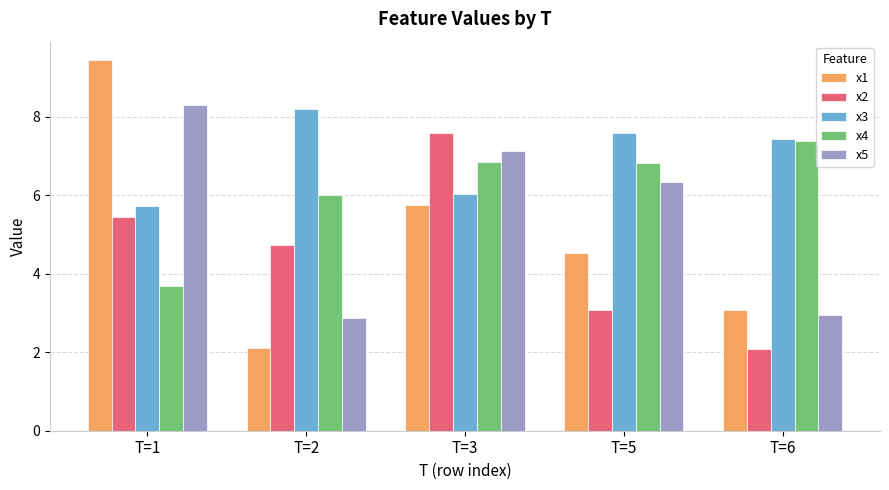

Rank the series by their maximum value, from lowest to highest.

x4, x2, x3, x5, x1